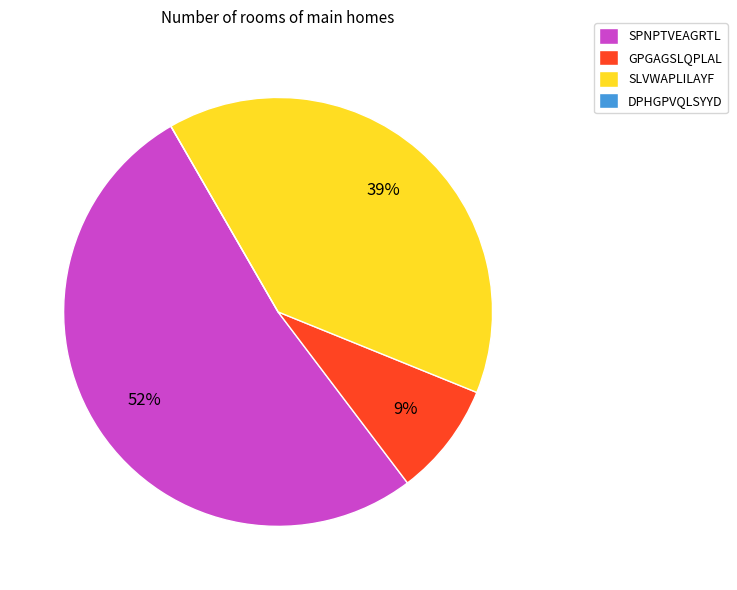

Which slice represents more than half of the pie?

SPNPTVEAGRTL